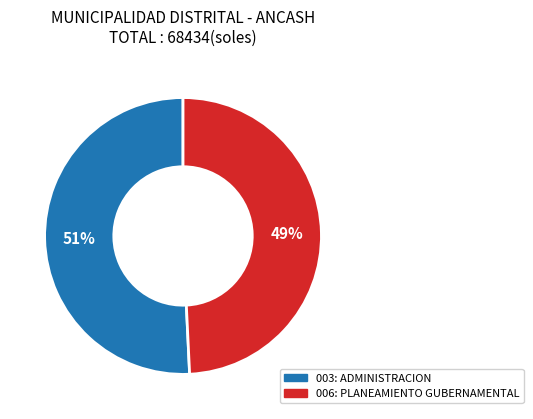

Rank the categories by value from lowest to highest.

006: PLANEAMIENTO GUBERNAMENTAL, 003: ADMINISTRACION